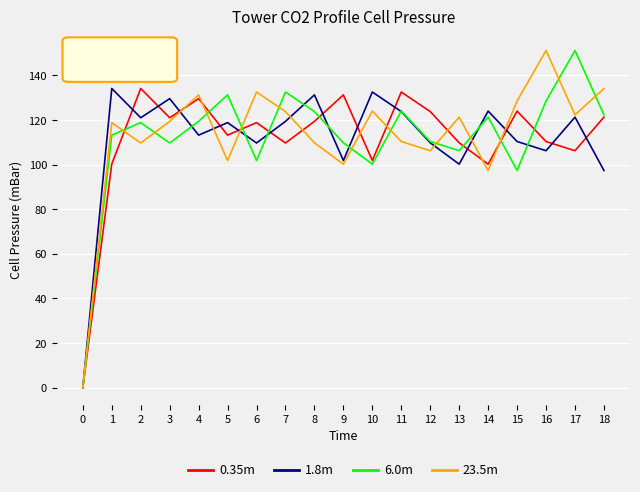

What is the difference between the 0.35m values at 17 and 1?

5.9